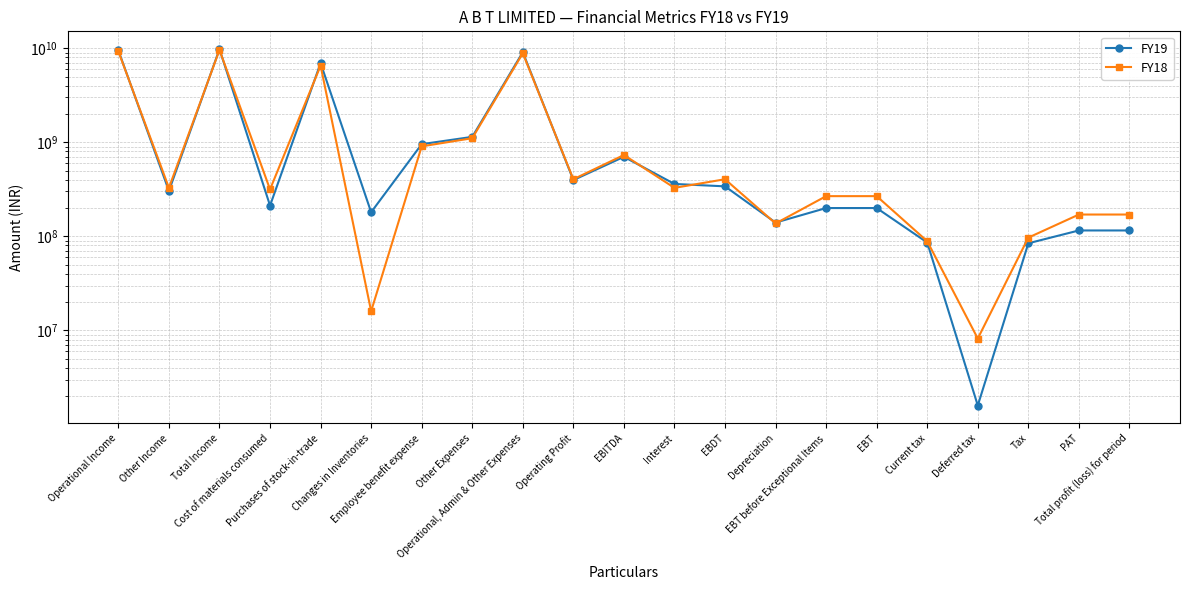

Which series changed the most between Operational Income and PAT?

FY19